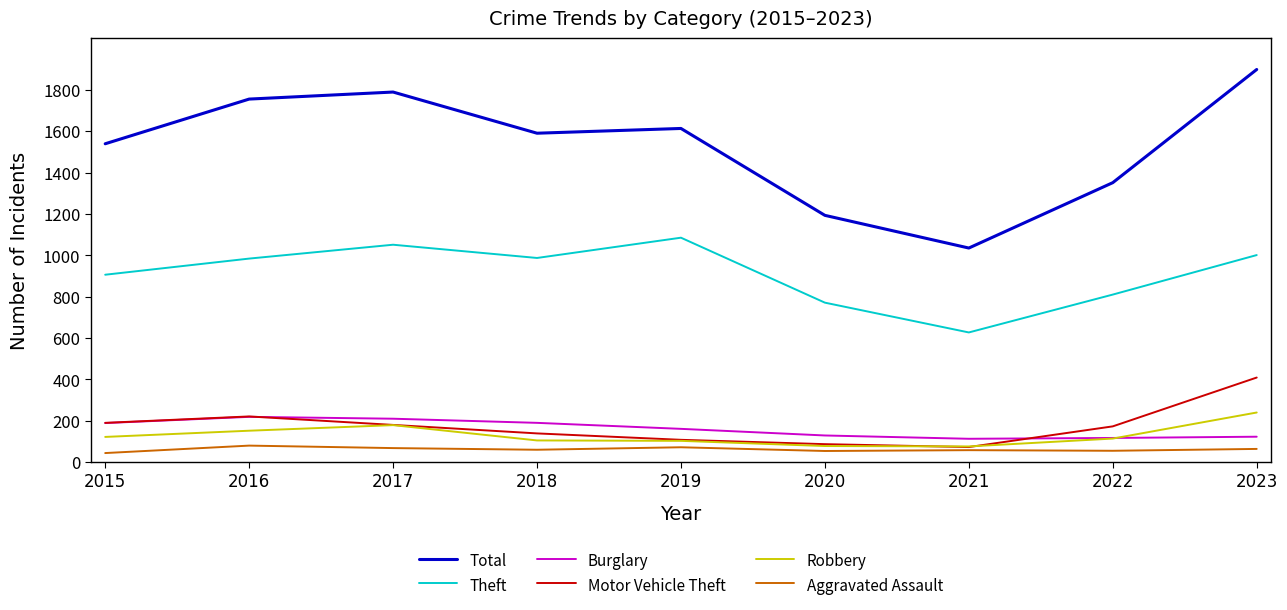

True or false: Robbery and Total cross at least once.

False